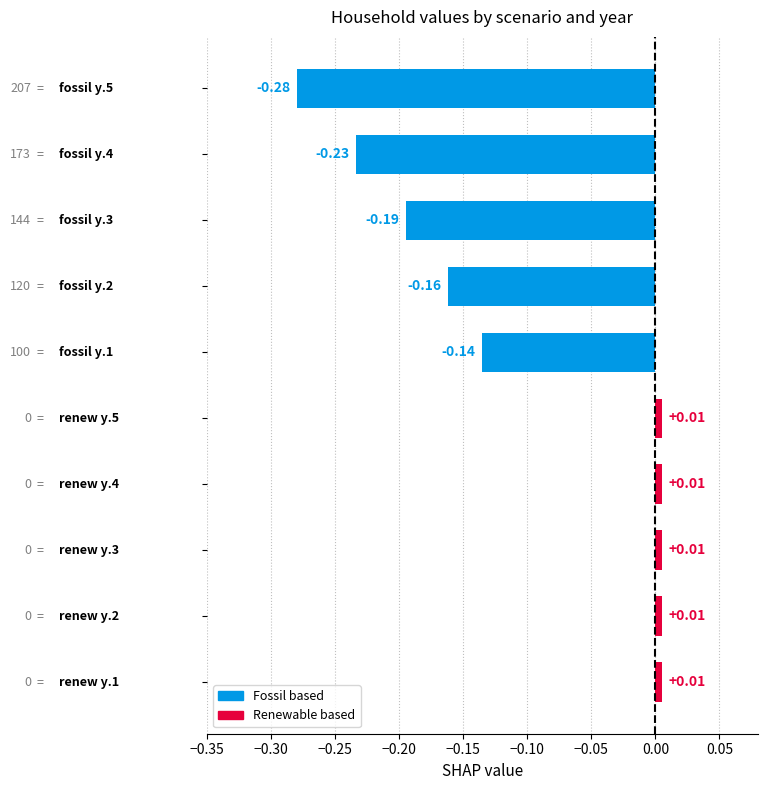

Are the bars grouped side by side (vs. stacked)?

No